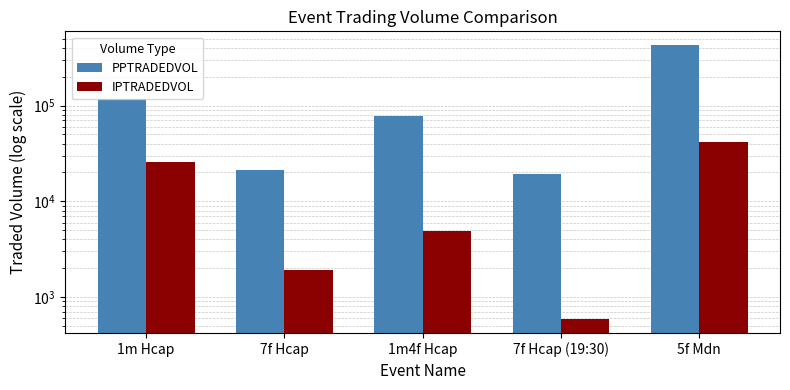

Does the chart contain any negative values?

No